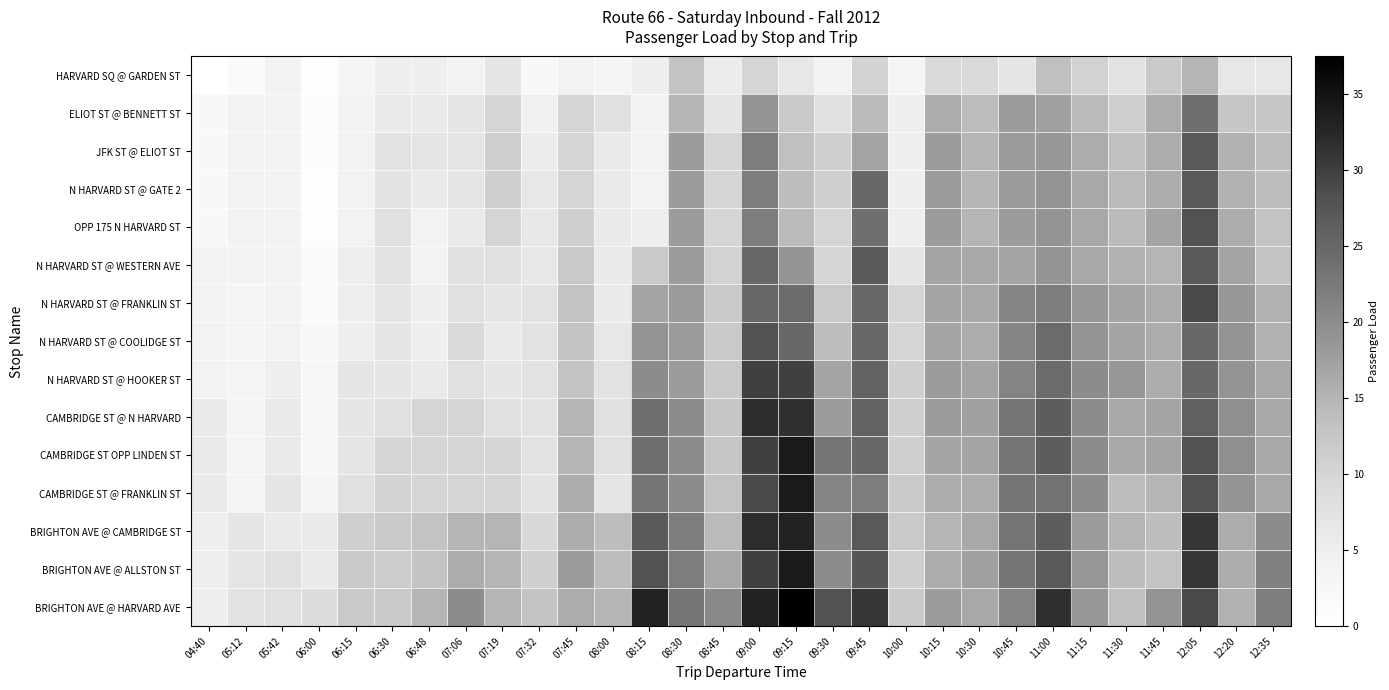

Reading right to left, list all the values displayed in this chart.

HARVARD SQ @ GARDEN ST: 12:35=6.5	12:20=6.5	12:05=15.0	11:45=12.0	11:30=7.5	11:15=10.5	11:00=13.5	10:45=7.0	10:30=9.0	10:15=9.0	10:00=3.0	09:45=10.3	09:30=4.0	09:15=6.5	09:00=10.0	08:45=5.5	08:30=13.0	08:15=5.0	08:00=3.0	07:45=4.0	07:32=2.0	07:19=7.0	07:06=4.0	06:48=5.0	06:30=5.0	06:15=3.0	06:00=0.5	05:42=4.0	05:12=1.5	04:40=0.0
ELIOT ST @ BENNETT ST: 12:35=12.5	12:20=12.5	12:05=24.0	11:45=16.0	11:30=11.0	11:15=14.5	11:00=17.5	10:45=18.0	10:30=14.0	10:15=16.0	10:00=5.0	09:45=14.3	09:30=8.0	09:15=12.0	09:00=19.0	08:45=7.0	08:30=15.0	08:15=4.0	08:00=8.0	07:45=10.0	07:32=4.5	07:19=10.0	07:06=7.0	06:48=6.0	06:30=6.0	06:15=4.0	06:00=1.0	05:42=4.0	05:12=4.0	04:40=2.0
JFK ST @ ELIOT ST: 12:35=14.0	12:20=15.5	12:05=27.0	11:45=16.0	11:30=13.5	11:15=16.0	11:00=18.5	10:45=18.0	10:30=15.0	10:15=18.0	10:00=5.0	09:45=17.0	09:30=11.0	09:15=13.5	09:00=22.0	08:45=10.0	08:30=18.0	08:15=4.0	08:00=6.0	07:45=10.0	07:32=5.5	07:19=11.0	07:06=7.0	06:48=7.0	06:30=7.5	06:15=4.0	06:00=1.0	05:42=4.0	05:12=4.0	04:40=2.0
N HARVARD ST @ GATE 2: 12:35=14.0	12:20=15.5	12:05=27.0	11:45=16.0	11:30=14.5	11:15=16.5	11:00=19.0	10:45=18.0	10:30=15.0	10:15=18.0	10:00=5.0	09:45=25.0	09:30=11.0	09:15=14.0	09:00=22.0	08:45=10.0	08:30=18.0	08:15=4.0	08:00=6.0	07:45=10.0	07:32=6.5	07:19=11.0	07:06=7.0	06:48=6.0	06:30=7.5	06:15=4.0	06:00=0.5	05:42=4.0	05:12=4.0	04:40=2.0
OPP 175 N HARVARD ST: 12:35=13.0	12:20=16.0	12:05=28.0	11:45=17.0	11:30=14.5	11:15=16.5	11:00=19.0	10:45=18.0	10:30=15.0	10:15=18.0	10:00=5.0	09:45=24.0	09:30=10.0	09:15=14.5	09:00=22.0	08:45=10.0	08:30=18.0	08:15=5.0	08:00=6.0	07:45=11.0	07:32=6.5	07:19=10.0	07:06=6.0	06:48=4.0	06:30=8.0	06:15=4.0	06:00=0.5	05:42=4.0	05:12=4.0	04:40=2.0
N HARVARD ST @ WESTERN AVE: 12:35=13.0	12:20=17.0	12:05=27.0	11:45=15.0	11:30=15.5	11:15=16.5	11:00=19.0	10:45=17.0	10:30=16.5	10:15=17.0	10:00=7.0	09:45=27.0	09:30=10.0	09:15=19.0	09:00=25.0	08:45=10.5	08:30=18.0	08:15=12.0	08:00=6.0	07:45=12.0	07:32=6.5	07:19=8.0	07:06=8.0	06:48=4.0	06:30=7.5	06:15=5.0	06:00=1.5	05:42=4.0	05:12=4.0	04:40=4.0
N HARVARD ST @ FRANKLIN ST: 12:35=15.5	12:20=18.5	12:05=29.0	11:45=16.0	11:30=17.0	11:15=18.5	11:00=22.0	10:45=21.0	10:30=16.5	10:15=17.0	10:00=10.0	09:45=25.0	09:30=12.0	09:15=24.5	09:00=25.0	08:45=12.0	08:30=18.0	08:15=17.0	08:00=6.0	07:45=13.0	07:32=7.5	07:19=7.0	07:06=8.0	06:48=5.0	06:30=7.0	06:15=5.0	06:00=1.5	05:42=4.0	05:12=3.5	04:40=4.0
N HARVARD ST @ COOLIDGE ST: 12:35=15.5	12:20=19.0	12:05=25.0	11:45=16.0	11:30=17.0	11:15=19.0	11:00=24.5	10:45=21.0	10:30=16.0	10:15=17.0	10:00=10.0	09:45=25.0	09:30=14.0	09:15=25.0	09:00=28.0	08:45=12.0	08:30=18.0	08:15=19.0	08:00=6.5	07:45=13.0	07:32=7.5	07:19=6.0	07:06=9.0	06:48=5.0	06:30=7.0	06:15=5.0	06:00=2.5	05:42=4.0	05:12=3.5	04:40=4.0
N HARVARD ST @ HOOKER ST: 12:35=16.5	12:20=19.0	12:05=25.0	11:45=16.0	11:30=18.5	11:15=20.0	11:00=24.5	10:45=21.0	10:30=17.0	10:15=18.0	10:00=11.0	09:45=25.5	09:30=17.0	09:15=30.0	09:00=30.0	08:45=12.0	08:30=18.0	08:15=20.0	08:00=7.5	07:45=13.0	07:32=7.5	07:19=7.0	07:06=8.0	06:48=6.0	06:30=7.0	06:15=7.0	06:00=2.5	05:42=5.0	05:12=3.5	04:40=4.0
CAMBRIDGE ST @ N HARVARD: 12:35=16.5	12:20=19.5	12:05=26.0	11:45=17.0	11:30=16.5	11:15=20.0	11:00=26.5	10:45=23.0	10:30=17.5	10:15=18.0	10:00=11.0	09:45=25.5	09:30=18.0	09:15=31.5	09:00=32.0	08:45=12.5	08:30=20.0	08:15=24.0	08:00=8.0	07:45=15.0	07:32=7.5	07:19=8.0	07:06=10.0	06:48=10.0	06:30=8.0	06:15=7.0	06:00=2.5	05:42=6.0	05:12=3.5	04:40=6.0
CAMBRIDGE ST OPP LINDEN ST: 12:35=16.5	12:20=19.5	12:05=28.0	11:45=17.0	11:30=16.5	11:15=20.0	11:00=26.5	10:45=23.0	10:30=17.0	10:15=17.0	10:00=11.0	09:45=25.0	09:30=23.0	09:15=34.0	09:00=30.0	08:45=12.5	08:30=20.0	08:15=24.0	08:00=8.0	07:45=15.0	07:32=7.5	07:19=10.0	07:06=10.0	06:48=10.0	06:30=10.0	06:15=7.0	06:00=2.5	05:42=6.0	05:12=3.5	04:40=6.0
CAMBRIDGE ST @ FRANKLIN ST: 12:35=16.5	12:20=19.0	12:05=28.0	11:45=15.0	11:30=14.0	11:15=20.0	11:00=23.5	10:45=23.0	10:30=16.0	10:15=16.0	10:00=12.0	09:45=22.0	09:30=21.0	09:15=34.0	09:00=29.0	08:45=13.0	08:30=20.0	08:15=23.0	08:00=7.0	07:45=16.0	07:32=7.5	07:19=10.0	07:06=10.0	06:48=10.0	06:30=10.5	06:15=8.0	06:00=3.0	05:42=7.0	05:12=3.5	04:40=6.0
BRIGHTON AVE @ CAMBRIDGE ST: 12:35=20.0	12:20=16.0	12:05=31.0	11:45=14.0	11:30=15.0	11:15=18.0	11:00=26.5	10:45=23.0	10:30=16.5	10:15=15.0	10:00=12.0	09:45=27.0	09:30=20.0	09:15=33.0	09:00=32.0	08:45=14.5	08:30=22.0	08:15=27.0	08:00=14.0	07:45=16.0	07:32=9.5	07:19=15.0	07:06=15.0	06:48=13.0	06:30=12.0	06:15=11.0	06:00=6.0	05:42=6.0	05:12=7.0	04:40=5.0
BRIGHTON AVE @ ALLSTON ST: 12:35=21.5	12:20=16.0	12:05=31.0	11:45=13.0	11:30=14.0	11:15=18.5	11:00=27.0	10:45=23.0	10:30=17.5	10:15=16.0	10:00=11.0	09:45=27.5	09:30=20.0	09:15=34.0	09:00=30.0	08:45=16.5	08:30=22.0	08:15=28.0	08:00=14.0	07:45=18.0	07:32=11.0	07:19=15.0	07:06=16.0	06:48=13.0	06:30=11.5	06:15=12.0	06:00=6.0	05:42=8.0	05:12=7.0	04:40=5.0
BRIGHTON AVE @ HARVARD AVE: 12:35=22.0	12:20=15.5	12:05=29.0	11:45=19.0	11:30=13.5	11:15=18.5	11:00=31.5	10:45=21.0	10:30=16.5	10:15=18.0	10:00=12.0	09:45=31.0	09:30=28.0	09:15=37.5	09:00=33.0	08:45=20.5	08:30=23.0	08:15=33.0	08:00=15.0	07:45=16.0	07:32=13.0	07:19=15.0	07:06=20.0	06:48=15.0	06:30=12.0	06:15=12.0	06:00=8.5	05:42=8.0	05:12=7.5	04:40=5.0